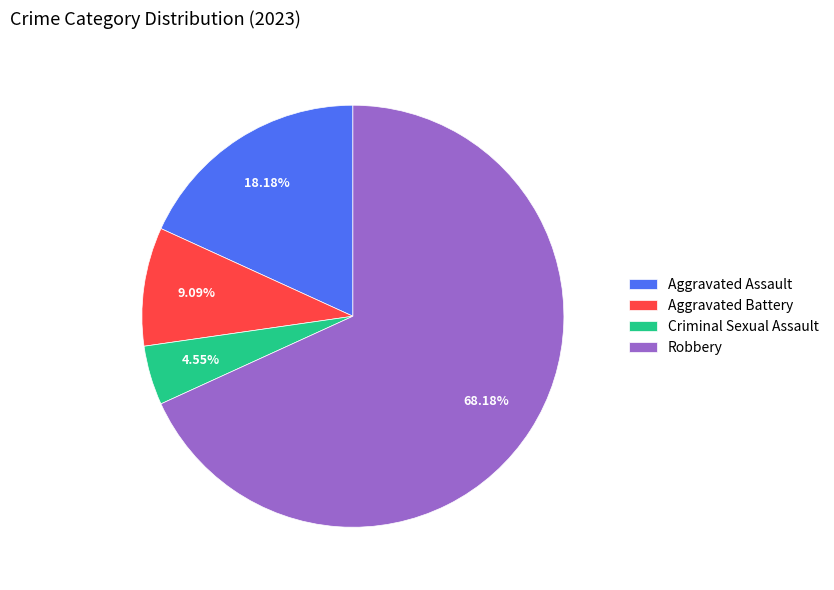

Count the number of slices in the pie.

4